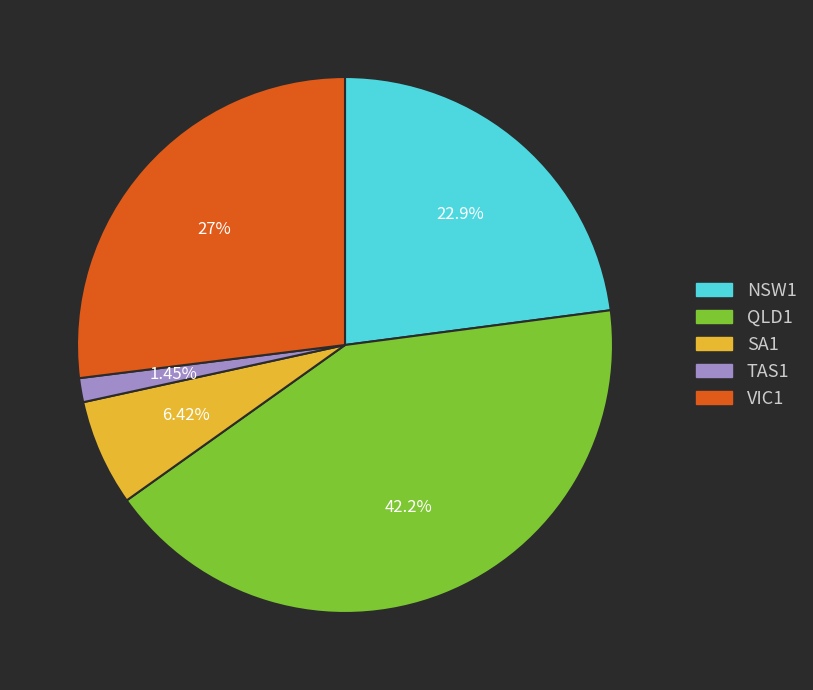

Rank the categories by value from highest to lowest.

QLD1, VIC1, NSW1, SA1, TAS1